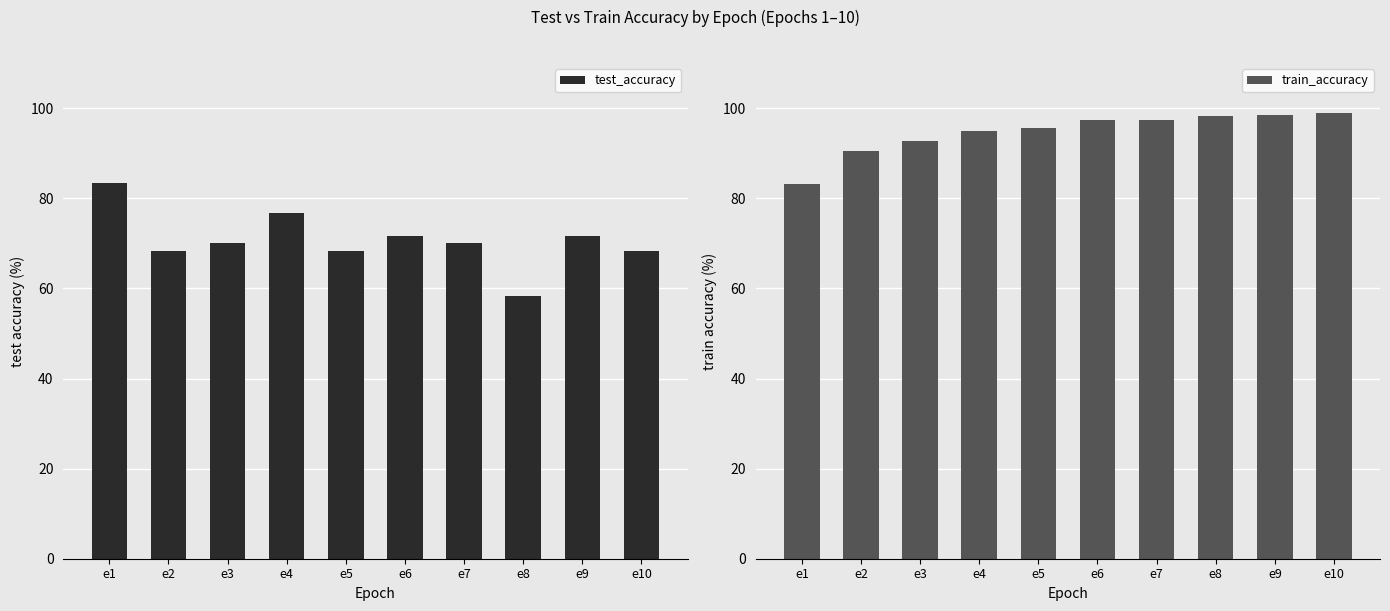

Which series has the largest total across all categories?

train_accuracy